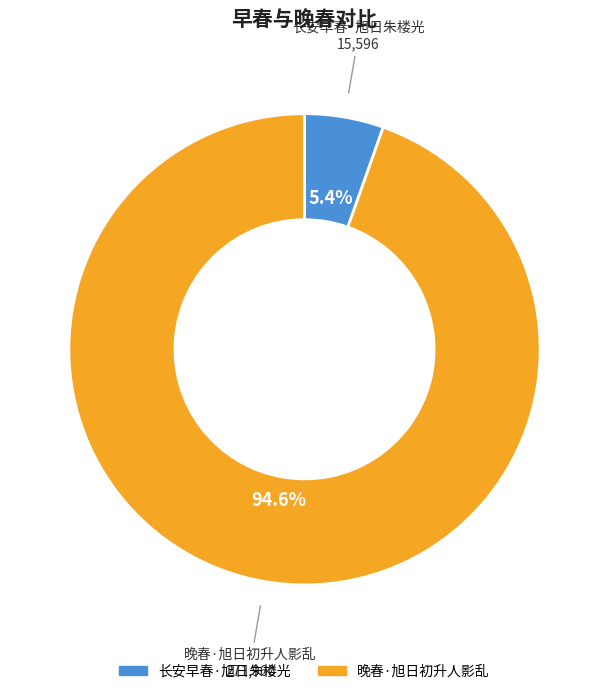

To the nearest percent, what portion does 晚春·旭日初升人影乱 represent?

95%